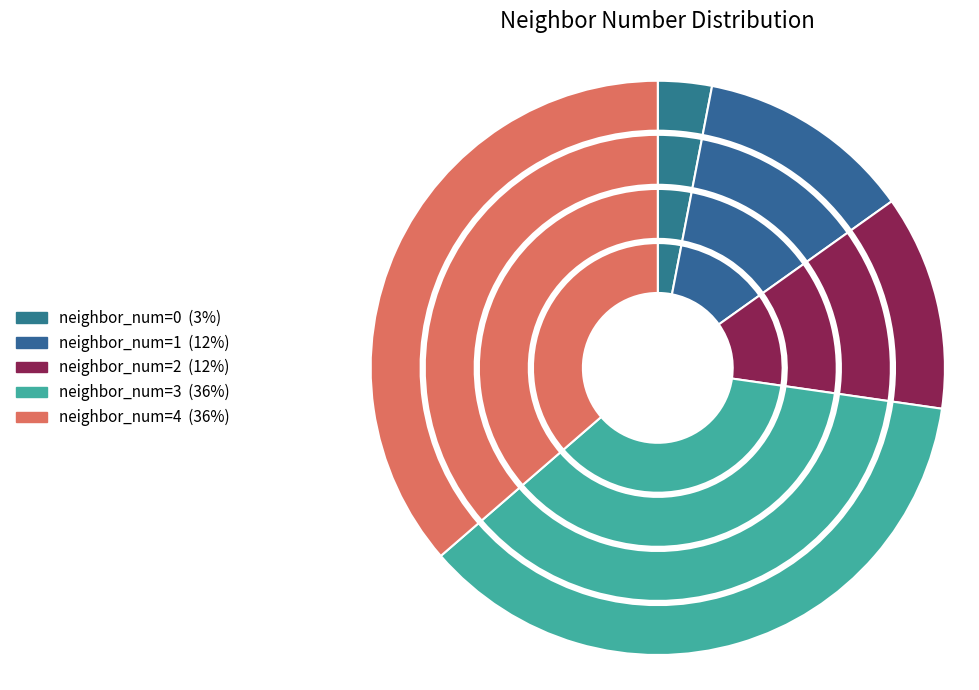

Combined, do 2 and 1 account for over 50%?

No